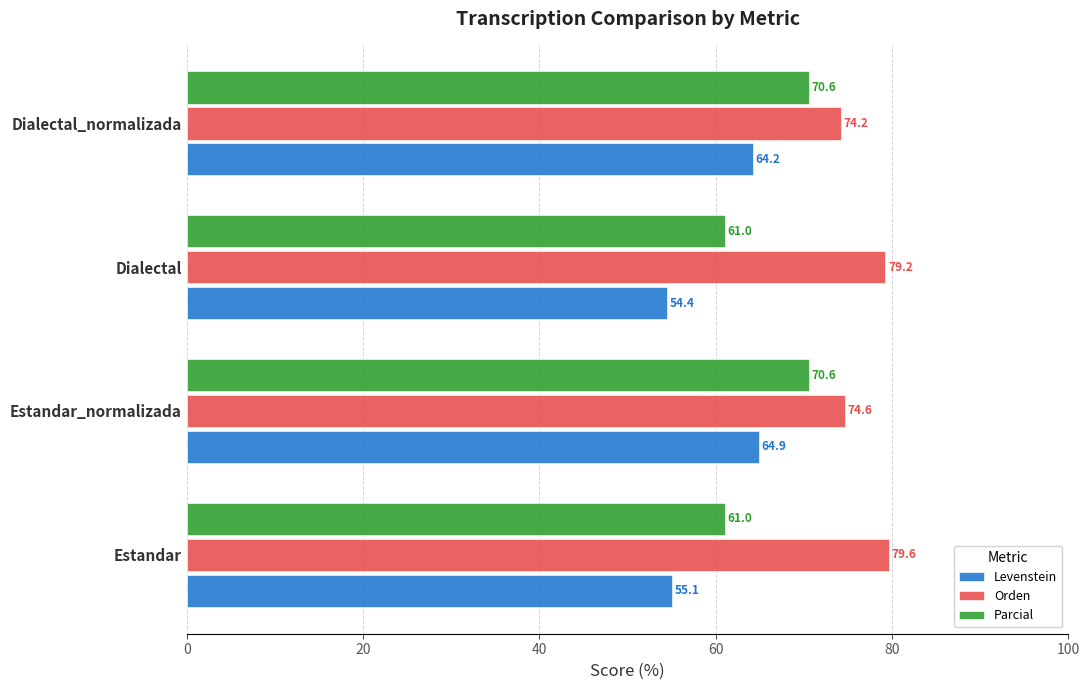

The value of Parcial at Dialectal is 93.1. True or false?

False